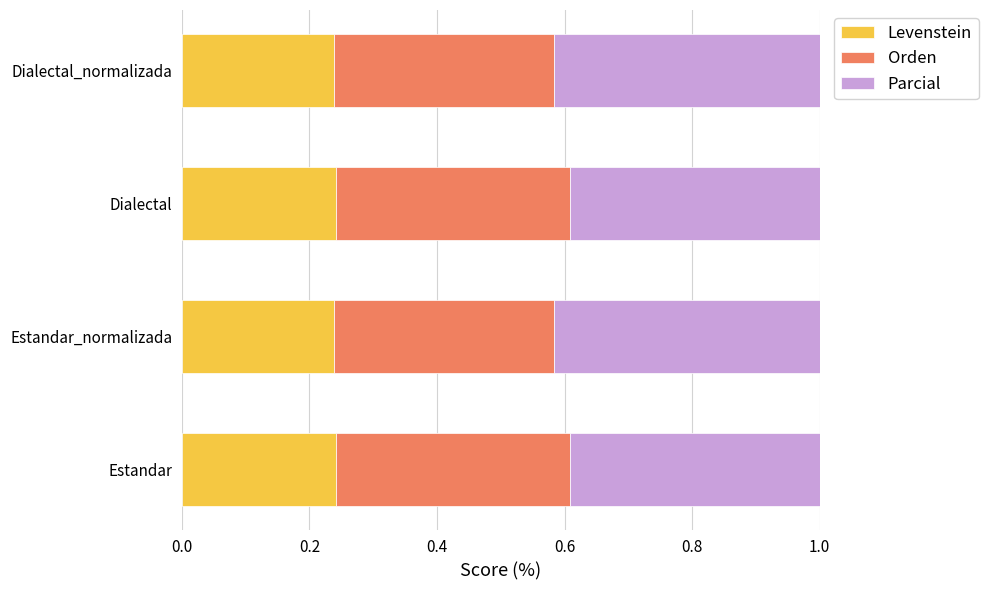

What is the total value across all series at Dialectal?

1.0